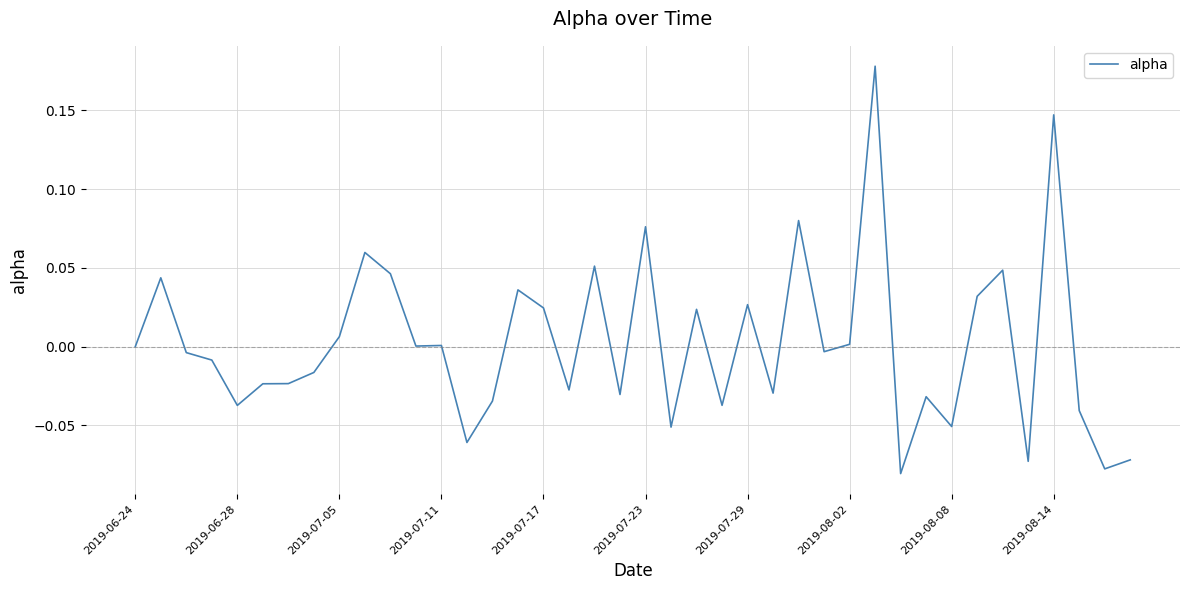

How many lines are shown in the chart?

1